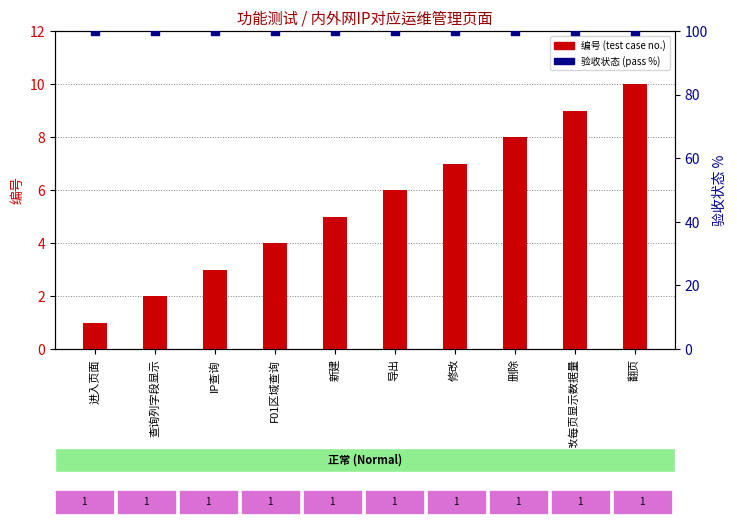

What are all the series names shown in the legend?

编号 (test case no.), 验收状态 (pass rate %)